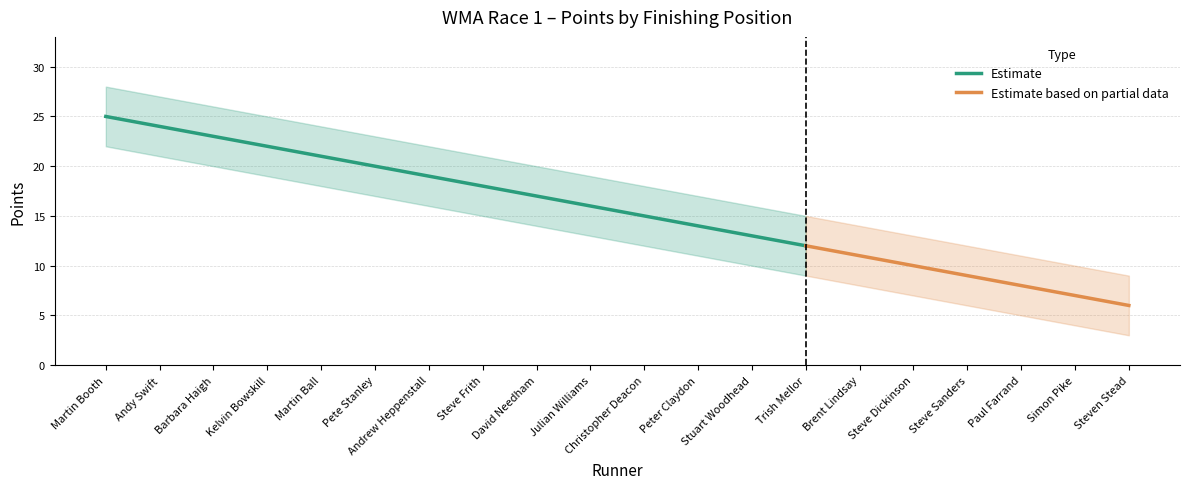

What is the value of the Points_lower point at the 19th from the left?

4